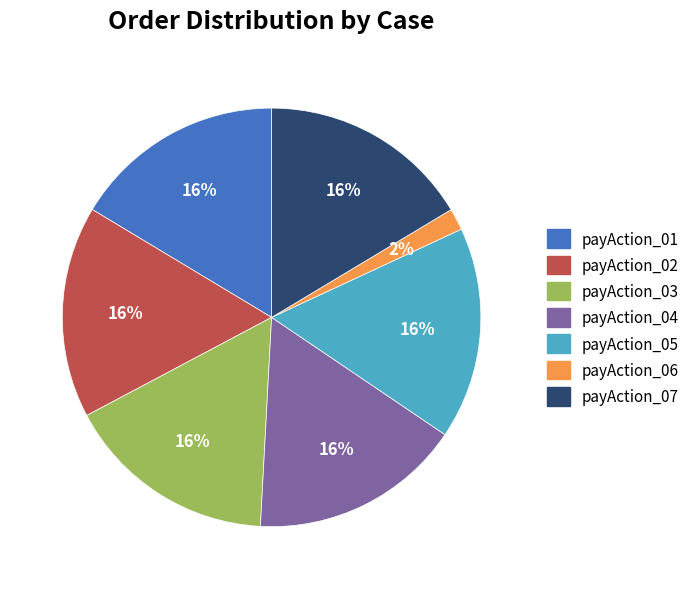

The payAction_02 slice represents 9% of the pie. True or false?

False